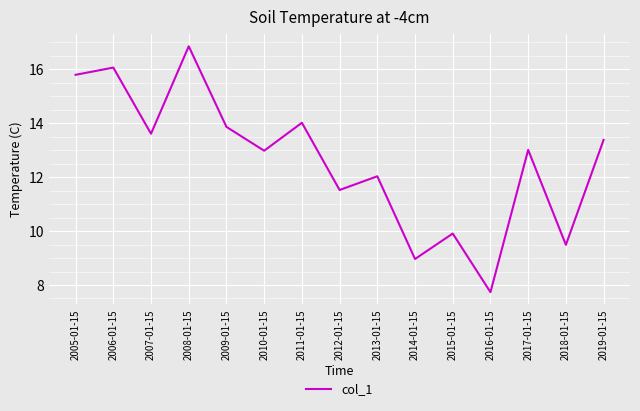

What value does the data have at 2017-01-15?

13.0